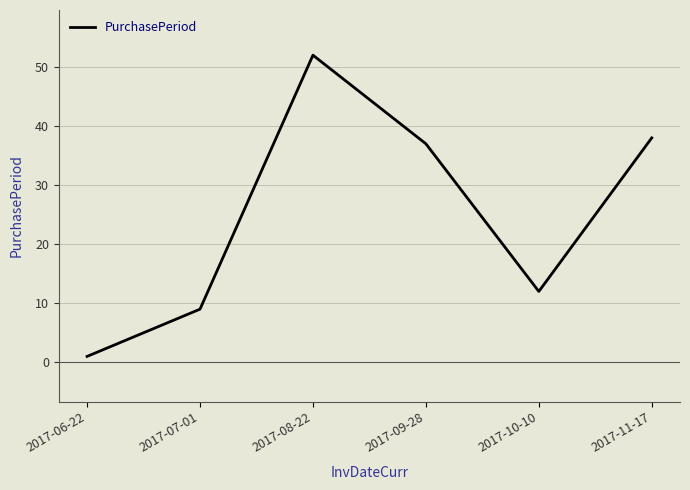

True or false: the data has more than 1 interior local peaks.

False